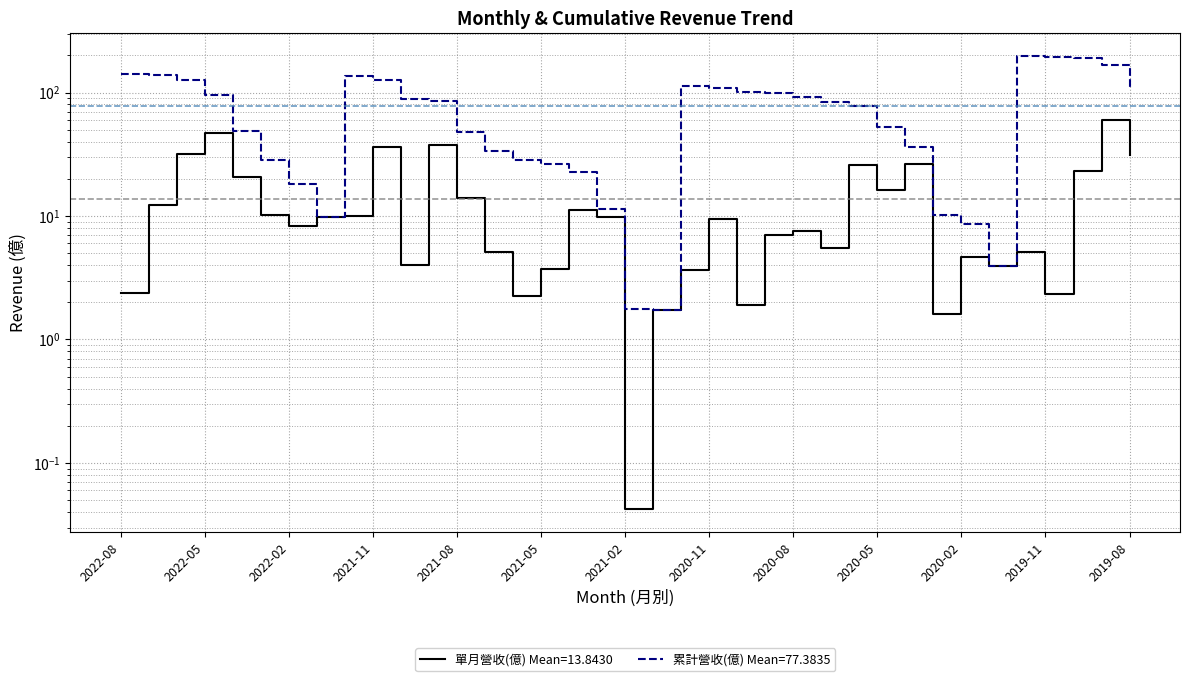

At which category does 累計營收(億) reach its first local valley?

2022-01